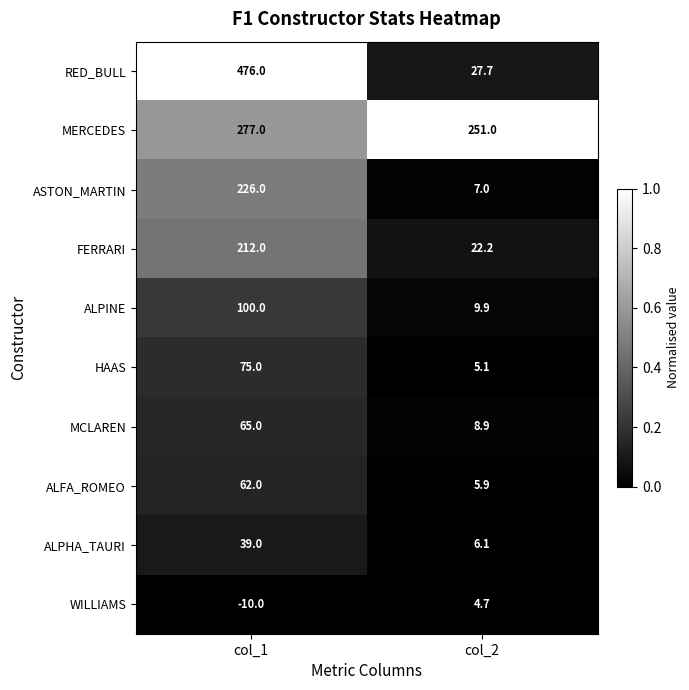

Read the HAAS value at col_2.

5.1